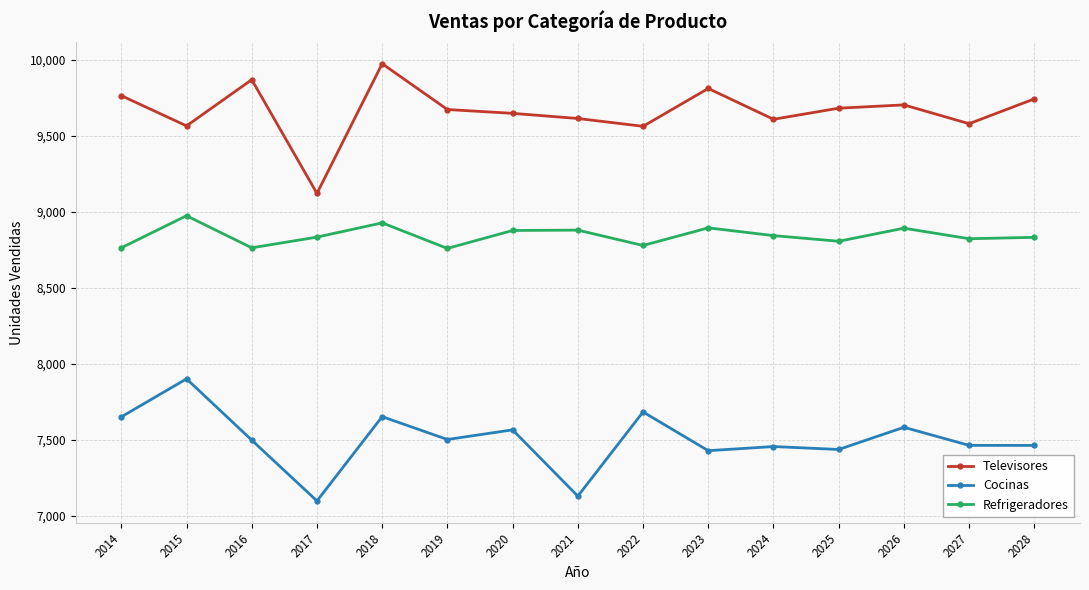

True or false: Refrigeradores and Cocinas intersect in this chart.

False